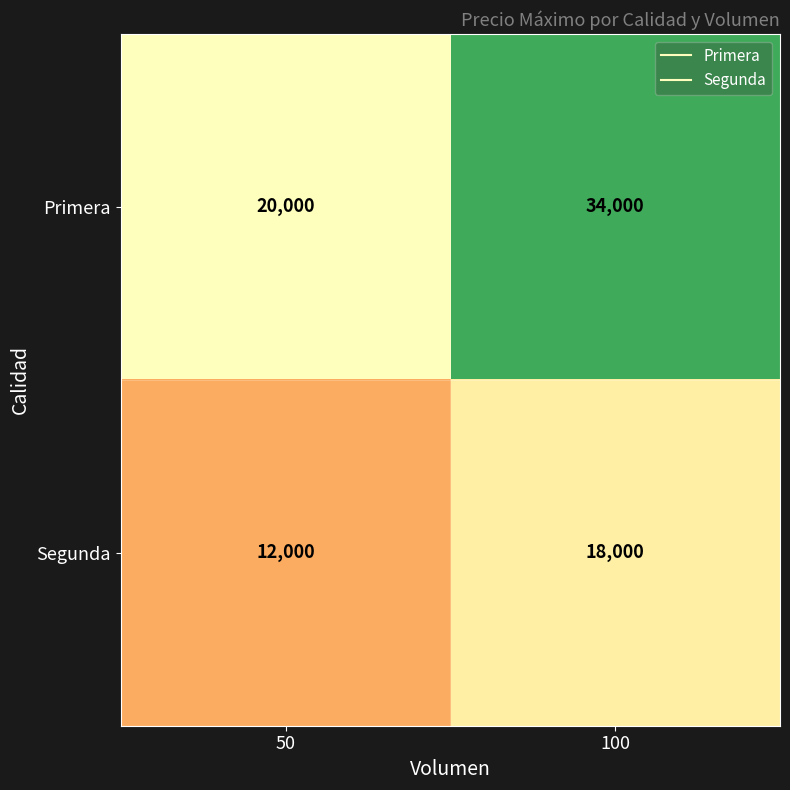

Reading right to left, list all the values displayed in this chart.

Primera: 34000	20000
Segunda: 18000	12000